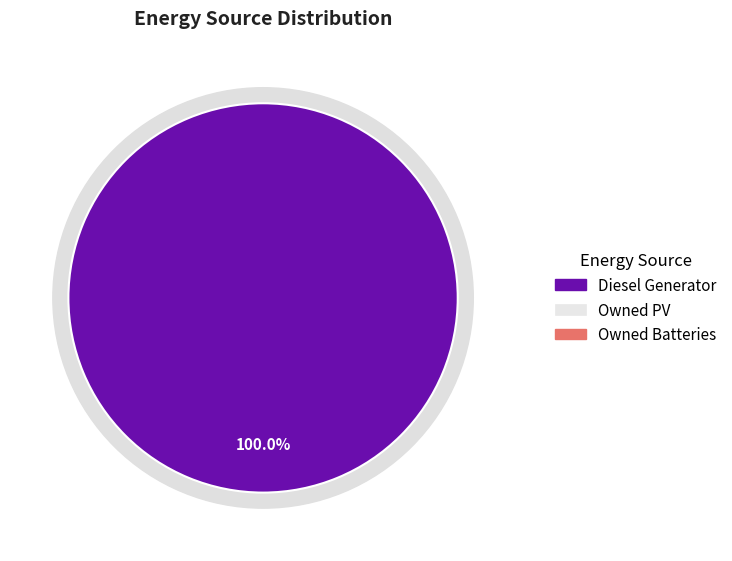

Rank the categories by value from highest to lowest.

Diesel Generator, Owned PV, Owned Batteries